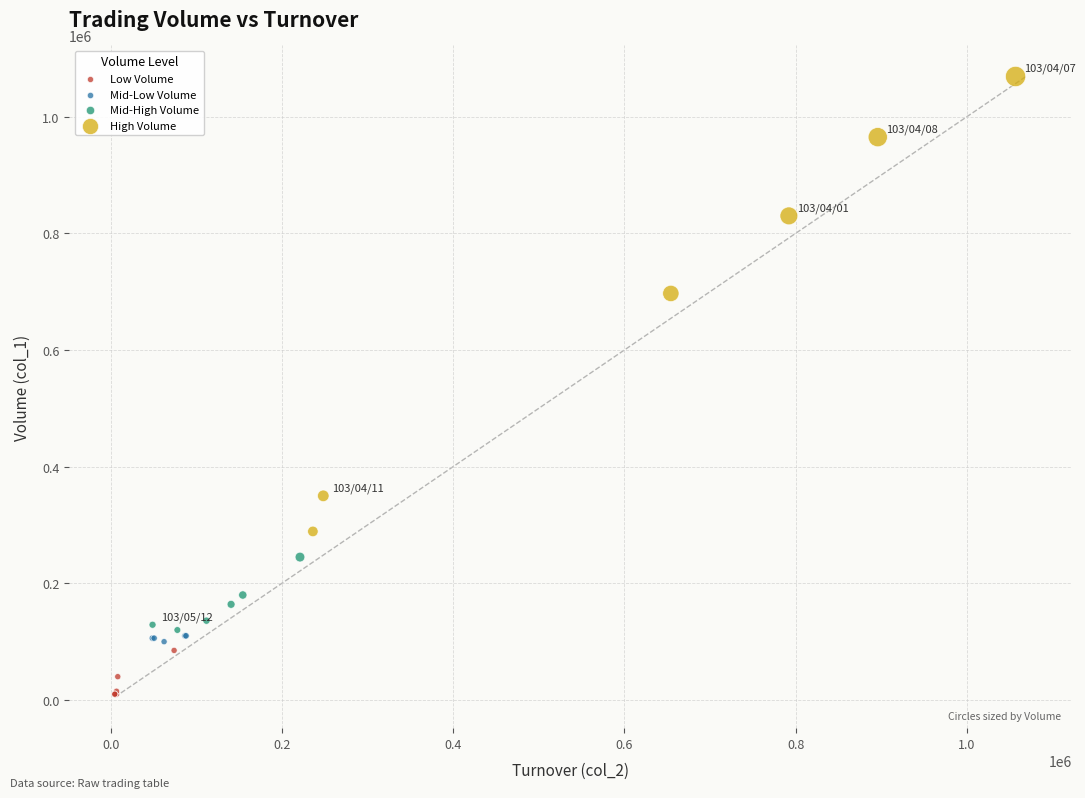

Which series contains the highest Y value?

High Volume